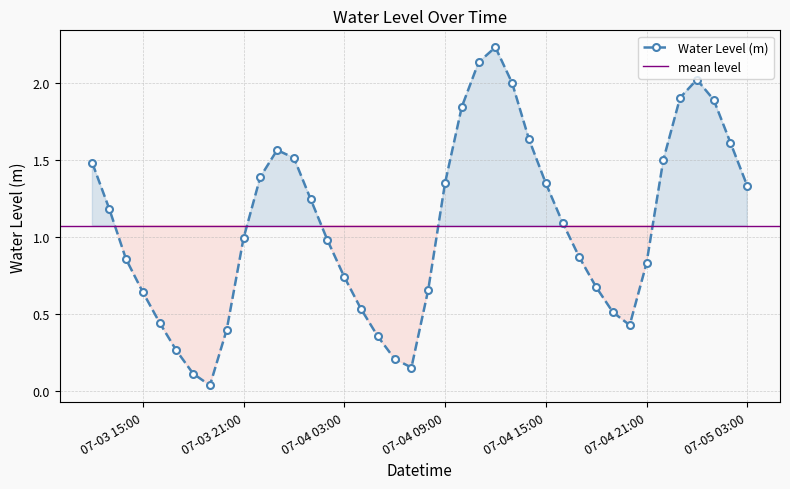

How many interior local valleys does the Water Level (m) series have?

3